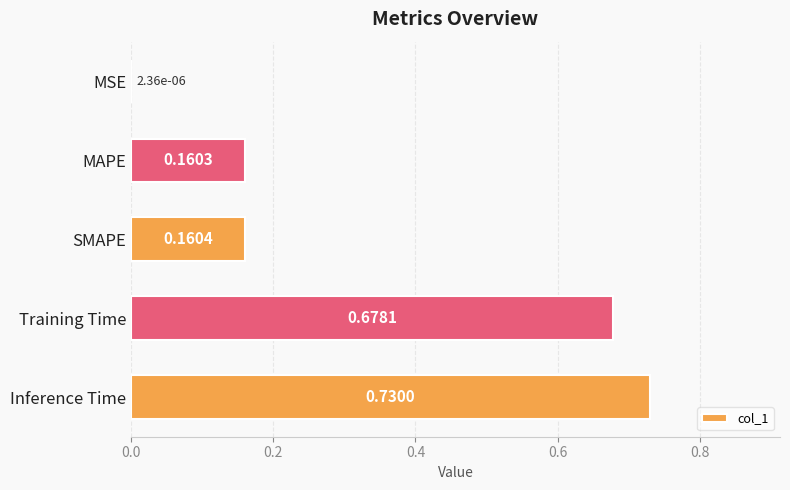

What is the sum of all values?

1.7